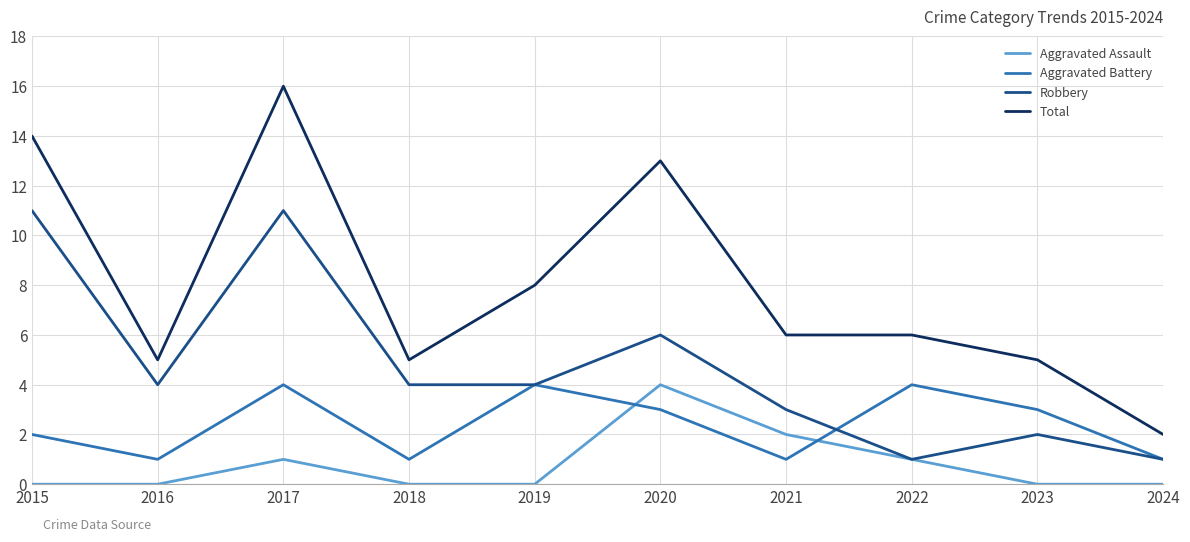

Is it true that Aggravated Assault equals 0 at 2019?

True